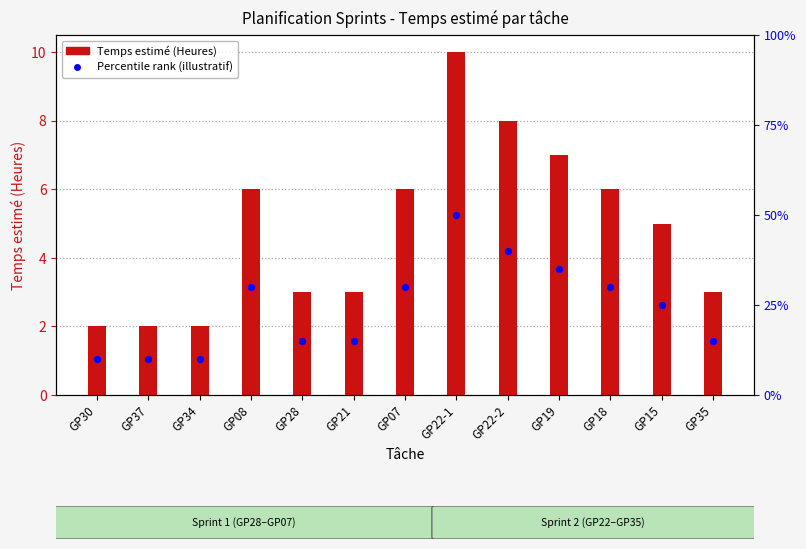

Is the value of Temps estimé (Heures) at GP19 greater than the value of Percentile rank at GP19?

Yes